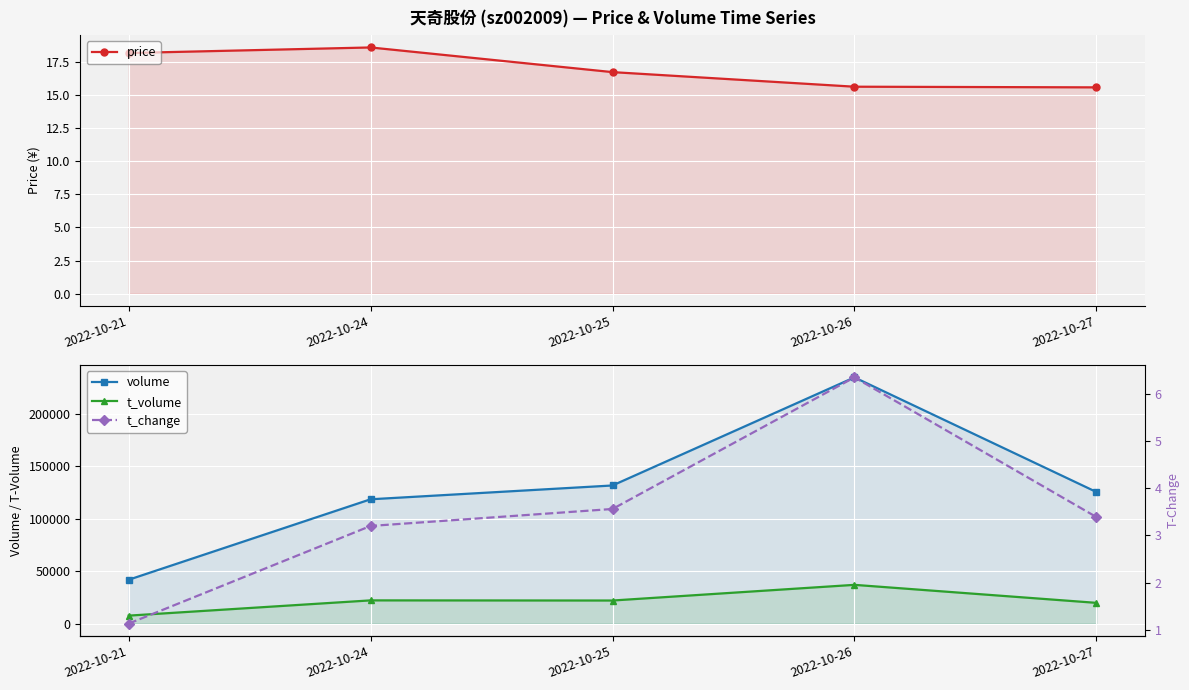

True or false: t_change and t_volume intersect in this chart.

False